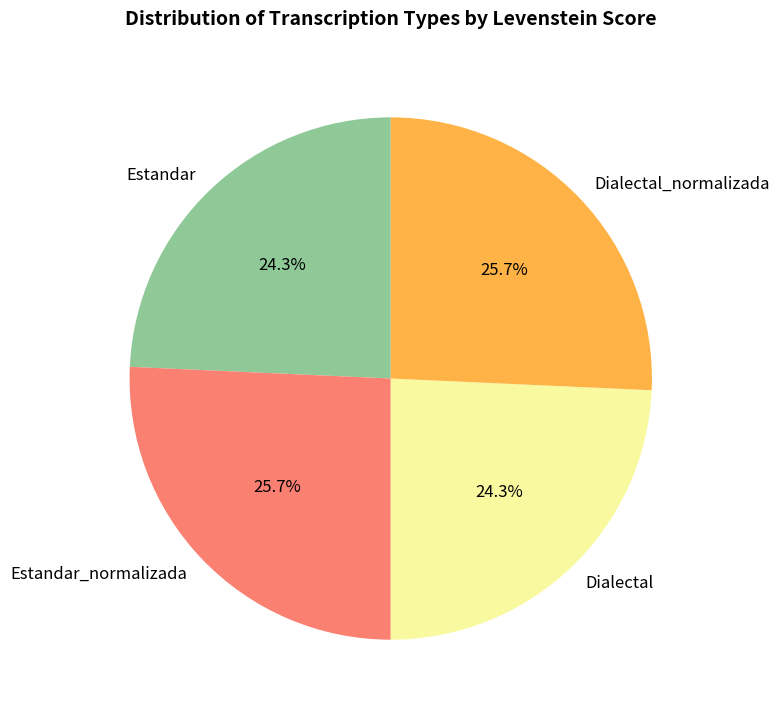

The Dialectal_normalizada slice represents 26% of the pie. True or false?

True